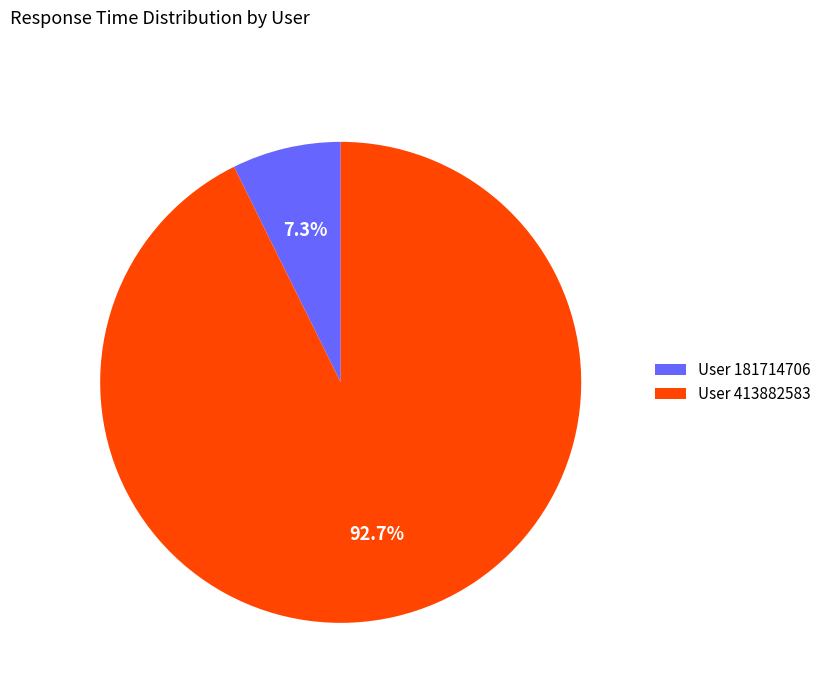

Which slice is the smallest?

User 181714706